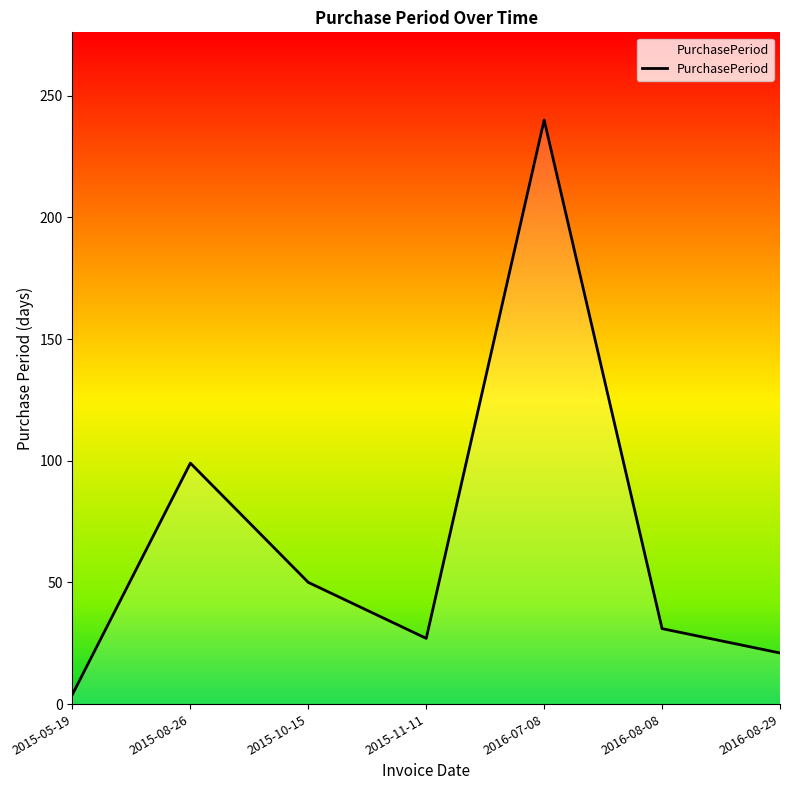

What is the average value?

67